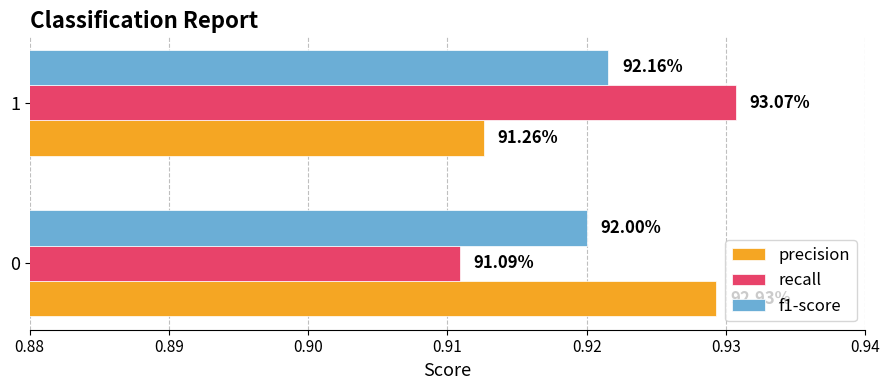

Reading left to right, what are all the values shown in this chart?

precision: 0.9	0.9
recall: 0.9	0.9
f1-score: 0.9	0.9